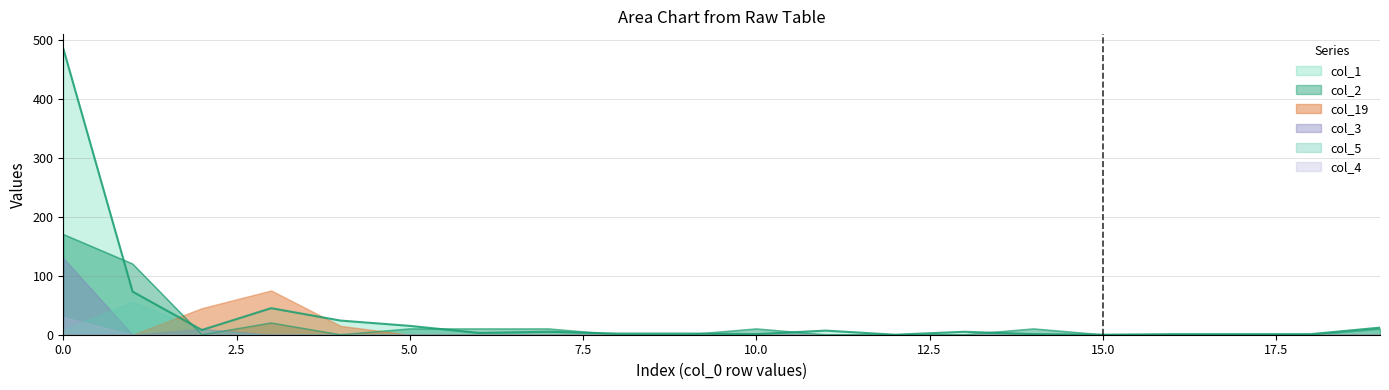

What is the maximum value shown in the chart?

485